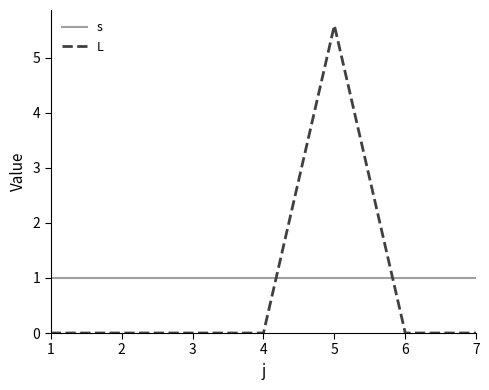

What is the maximum value shown in the chart?

5.6